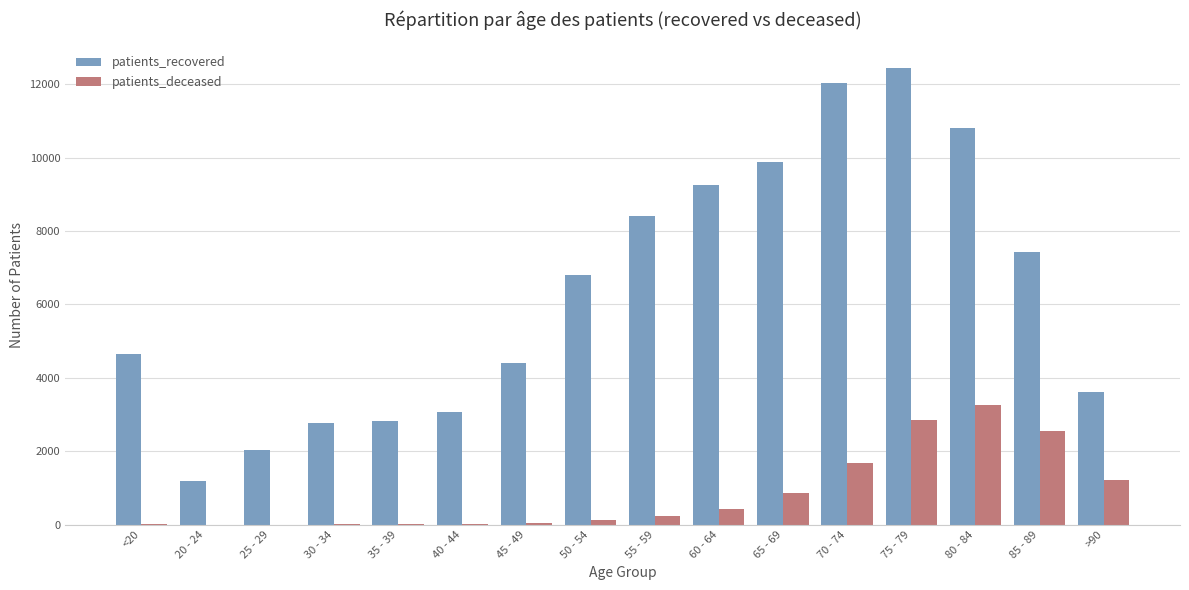

What is the highest value of the patients_recovered series?

12444